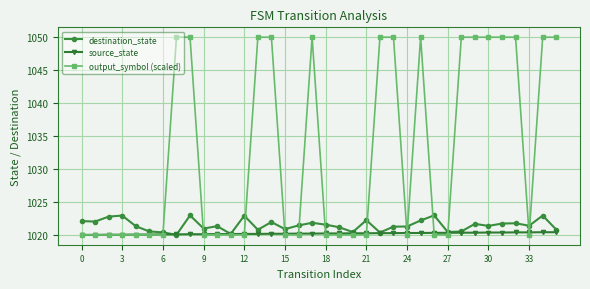

Which series has the largest range (max minus min)?

output_symbol (scaled)